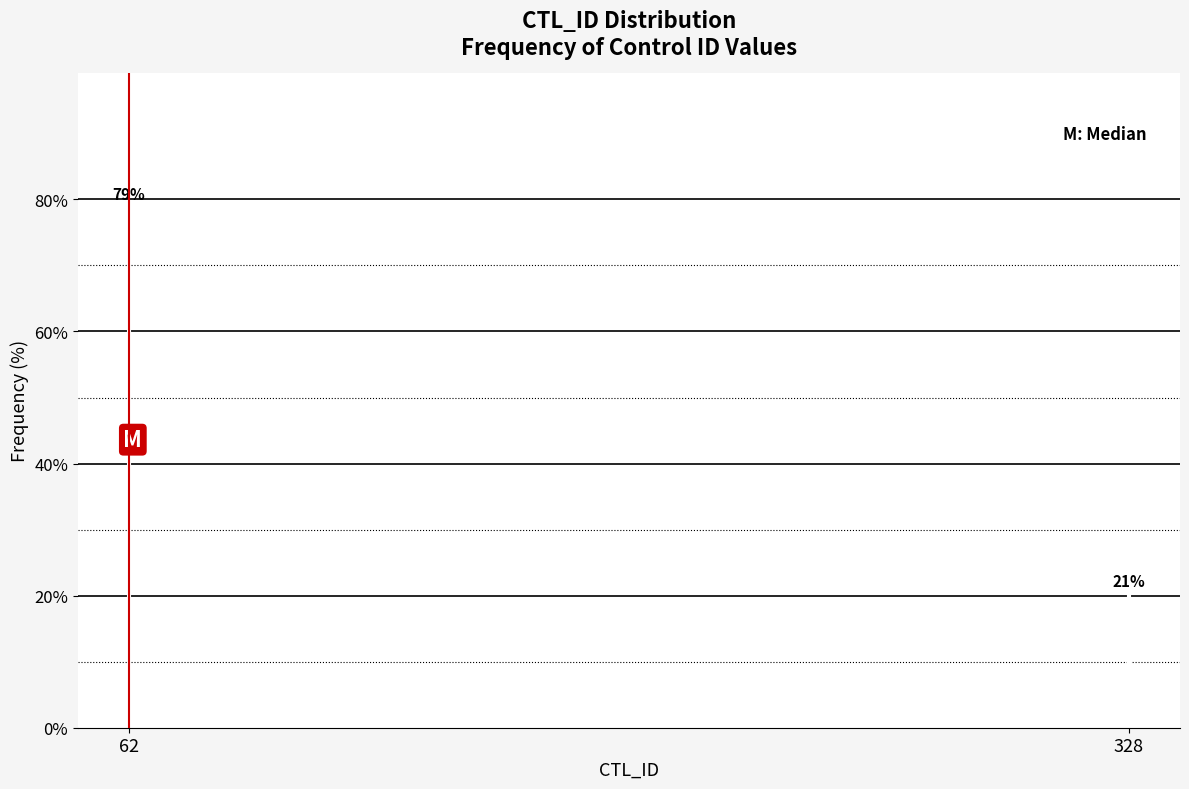

What is the minimum value shown in the chart?

20.7